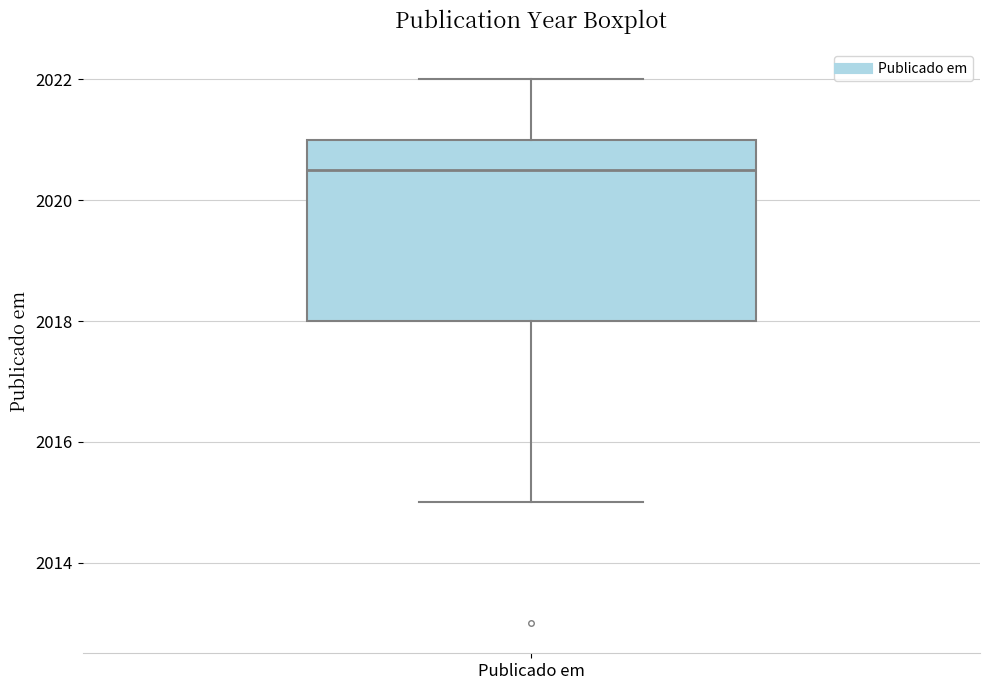

Read this box plot against the y-axis: the position of the median line, the range covered by the box, and the ends of both whiskers. The values are not printed on the chart, so give them approximately, as read against the axis.

median 2020.6, box 2018.0 to 2021.0, whiskers 2015.0 to 2022.0